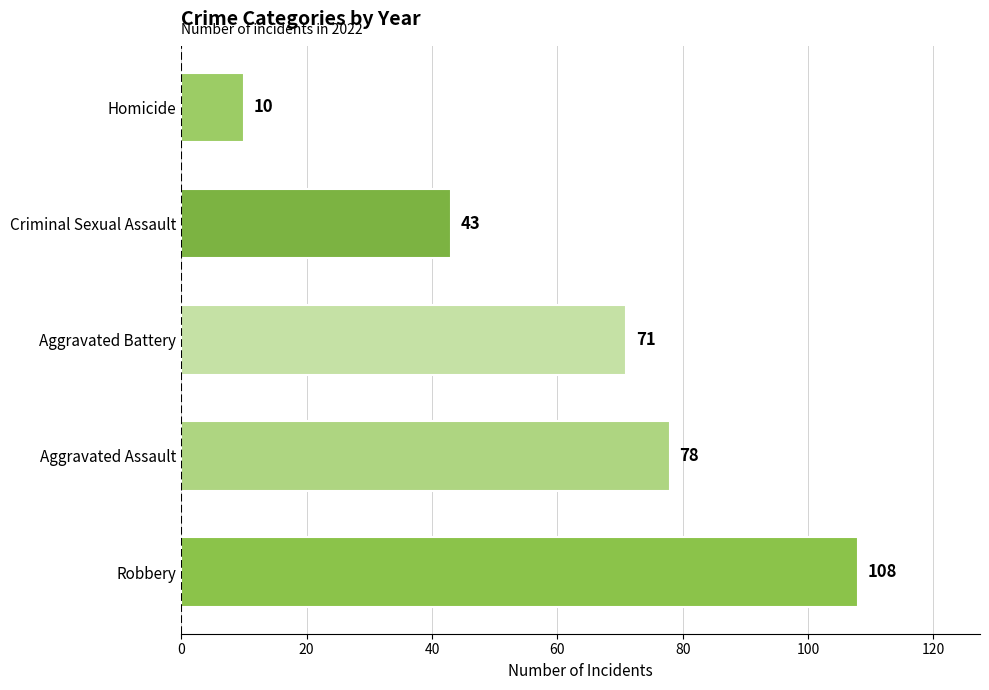

What is the change in value from Robbery to Criminal Sexual Assault?

-65